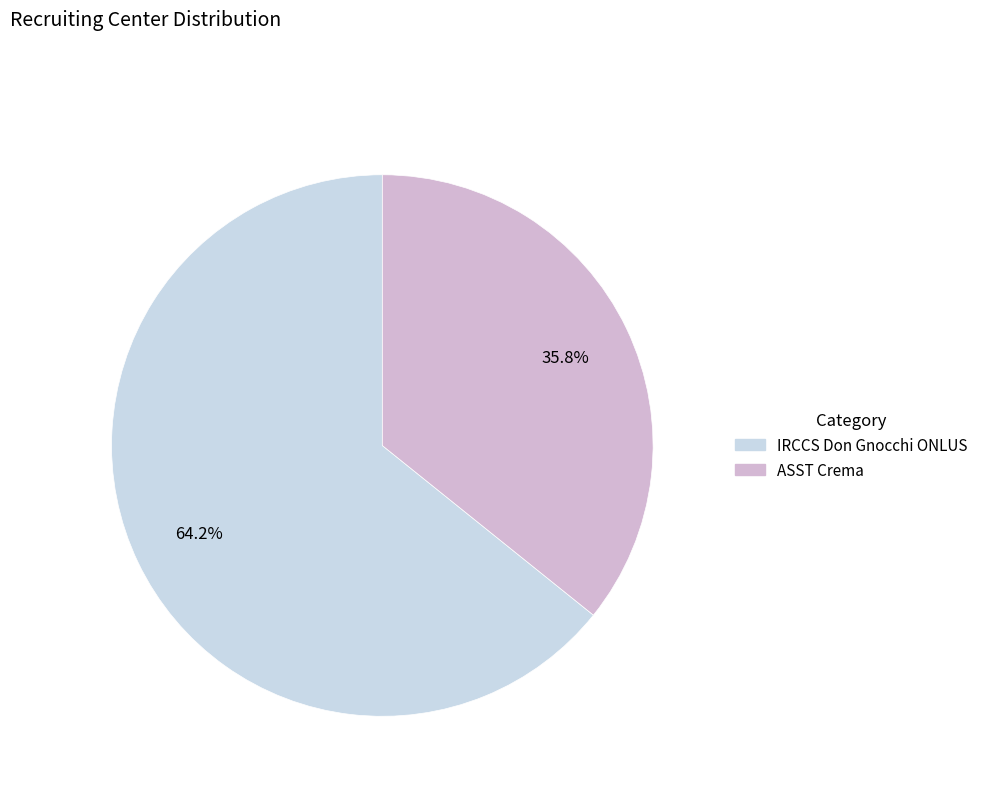

To the nearest percent, what percentage of the pie is ASST Crema?

36%